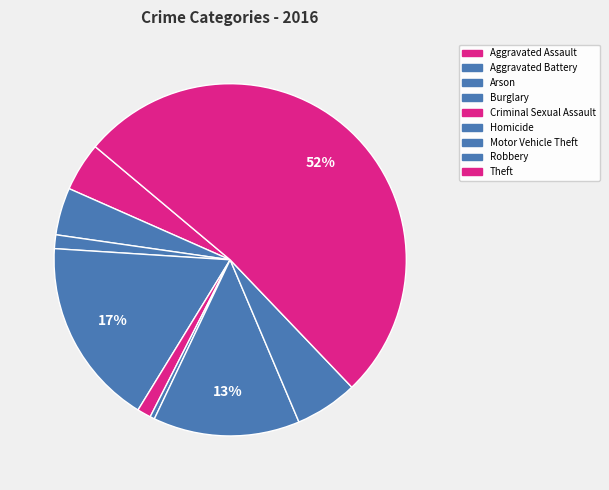

True or false: Aggravated Battery accounts for 1% of the total.

False